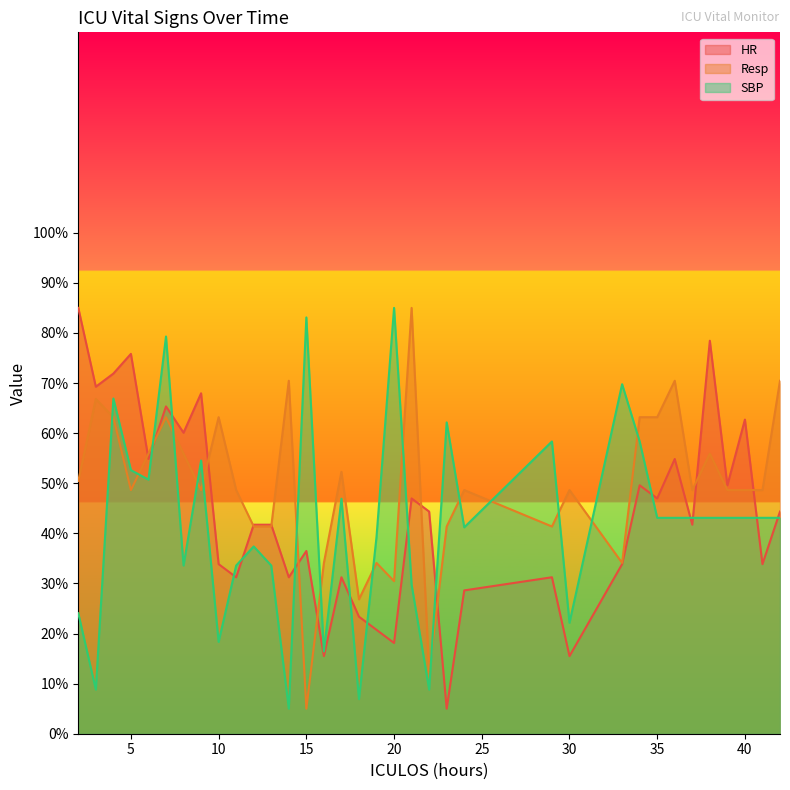

How many data points does each series have?

35